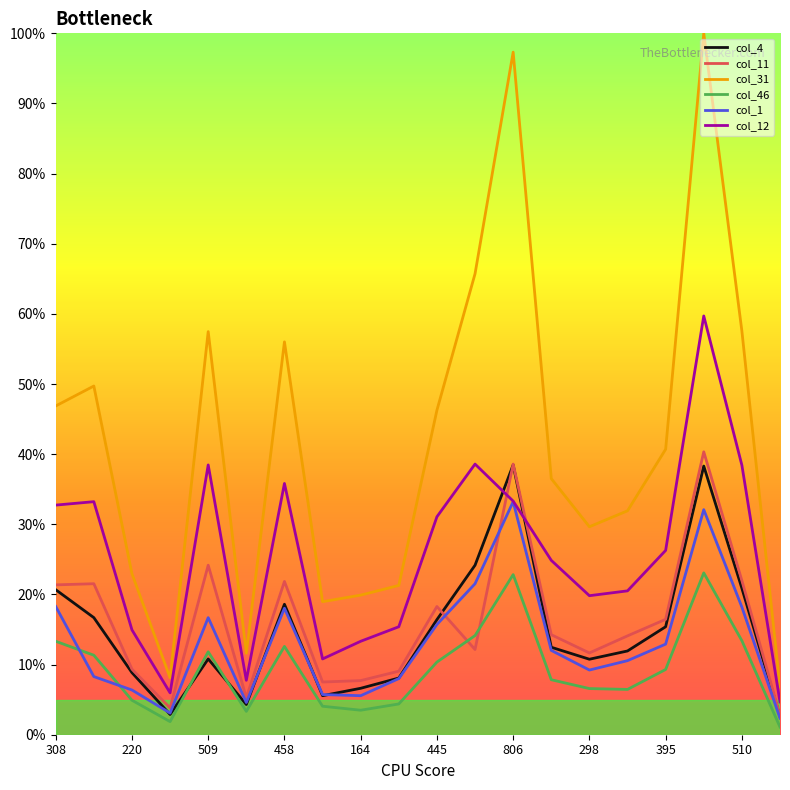

How many interior local peaks does the col_1 series have?

4